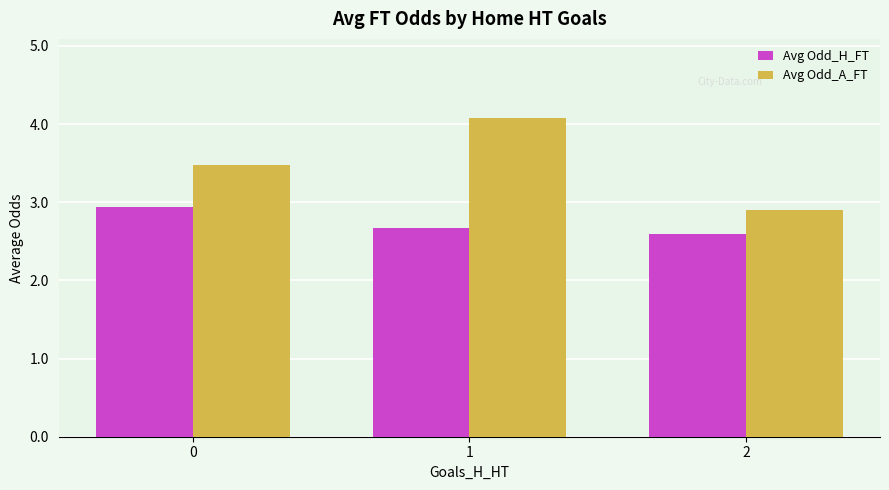

True or false: Avg Odd_H_FT has a value of 2.9 at 0.

True